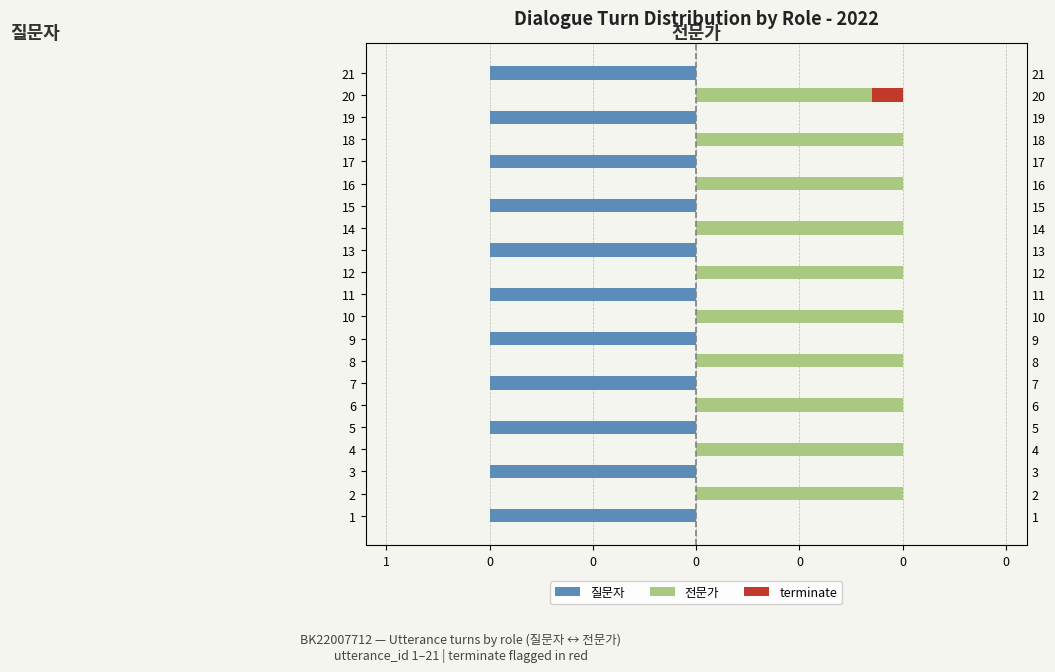

What is the sum of the 질문자 values at 1 and 16?

-1